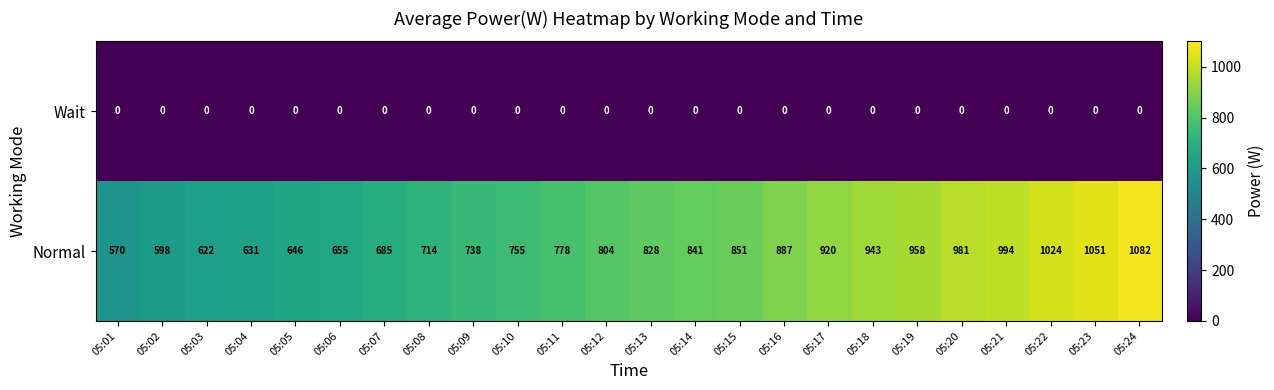

Count the number of data series in this chart.

2